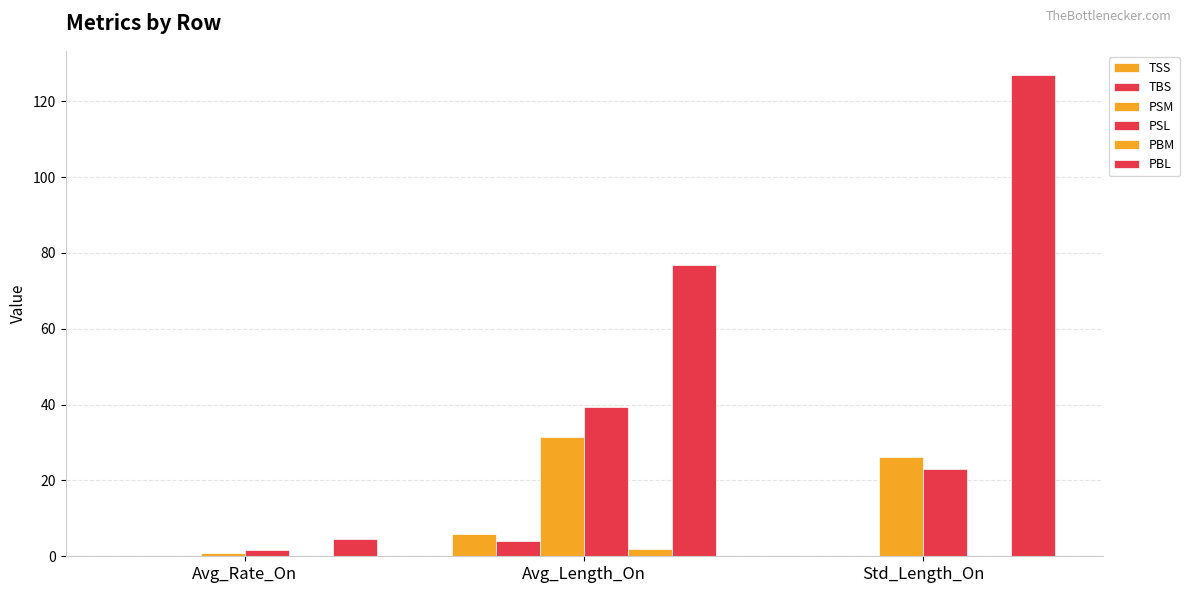

True or false: PBM has a value of 2.0 at Avg_Length_On.

True